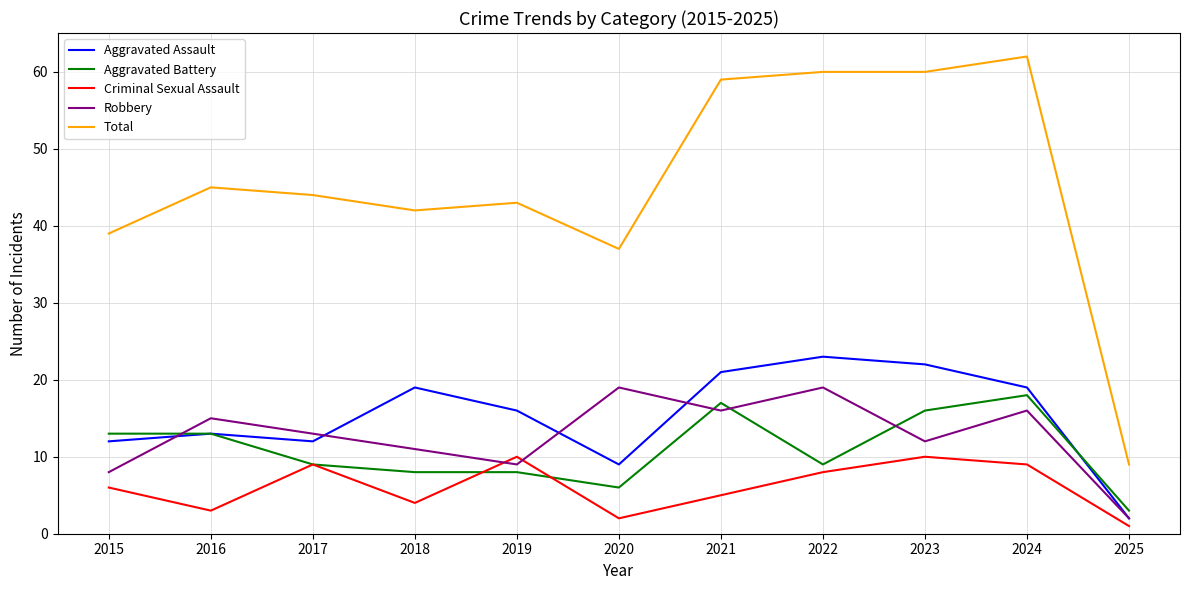

True or false: Robbery has more than 2 interior local peaks.

True